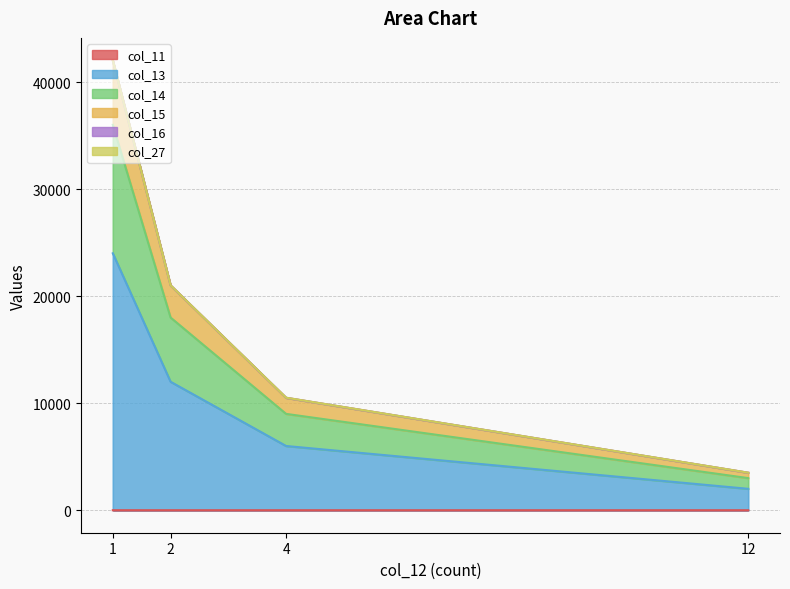

Which series has the widest spread of values?

col_13